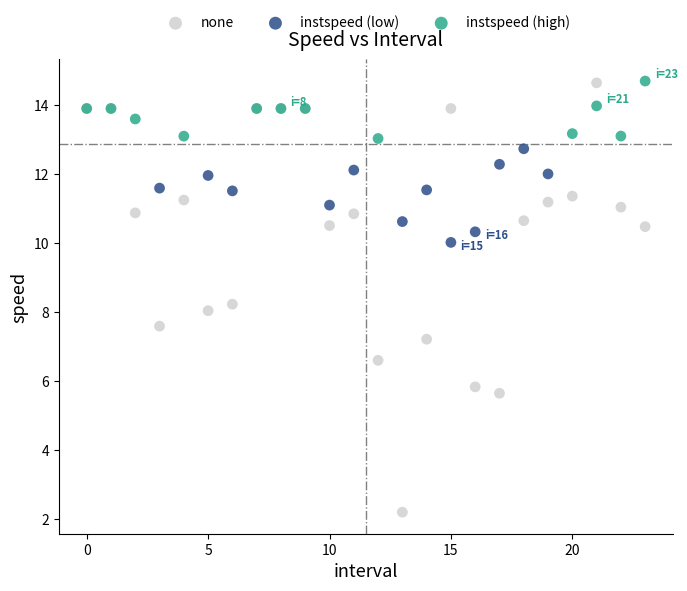

Which series has the widest spread of Y values?

none